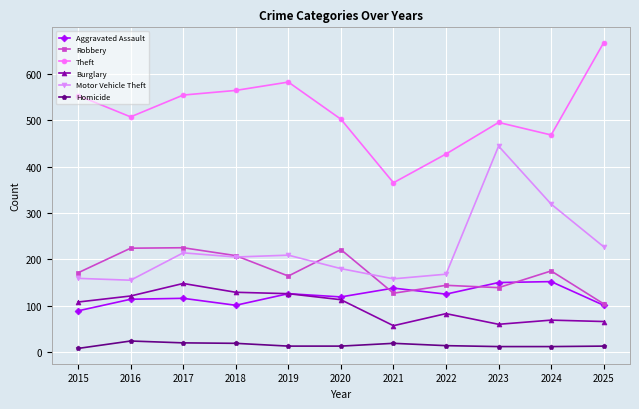

Which series has the largest total across all categories?

Theft